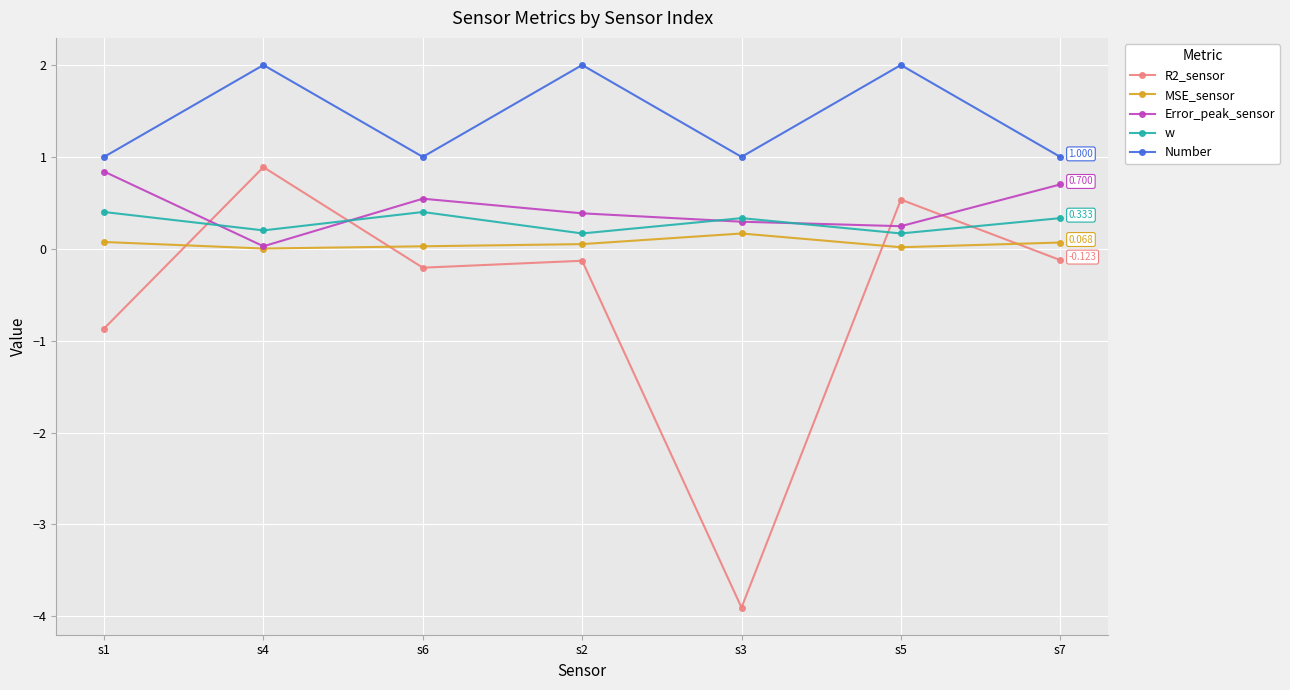

True or false: Error_peak_sensor has a value of 0.8 at s1.

True